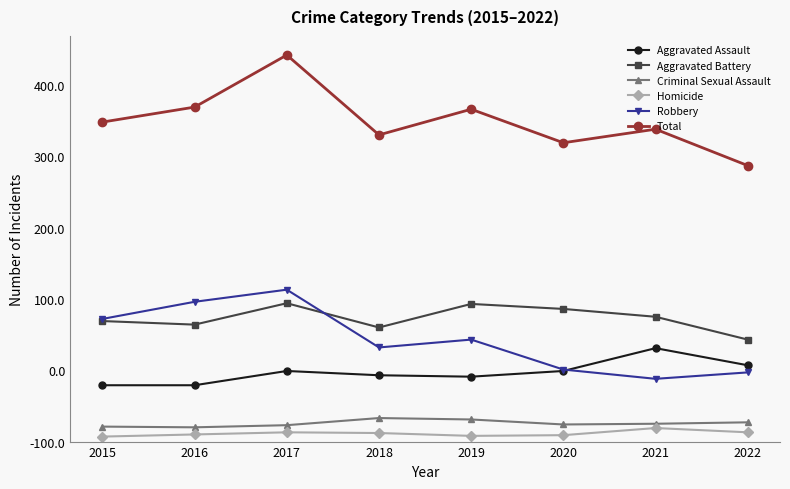

How many interior local peaks does the Criminal Sexual Assault series have?

1